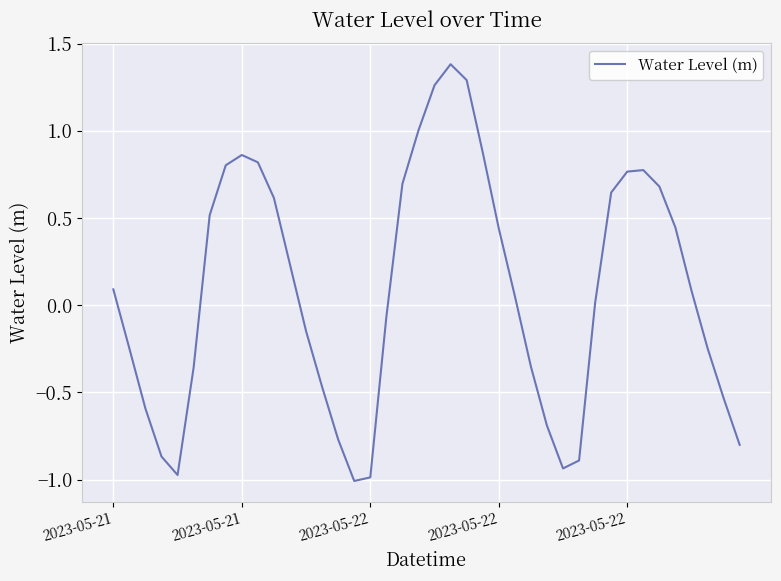

What is the greatest value displayed?

1.4